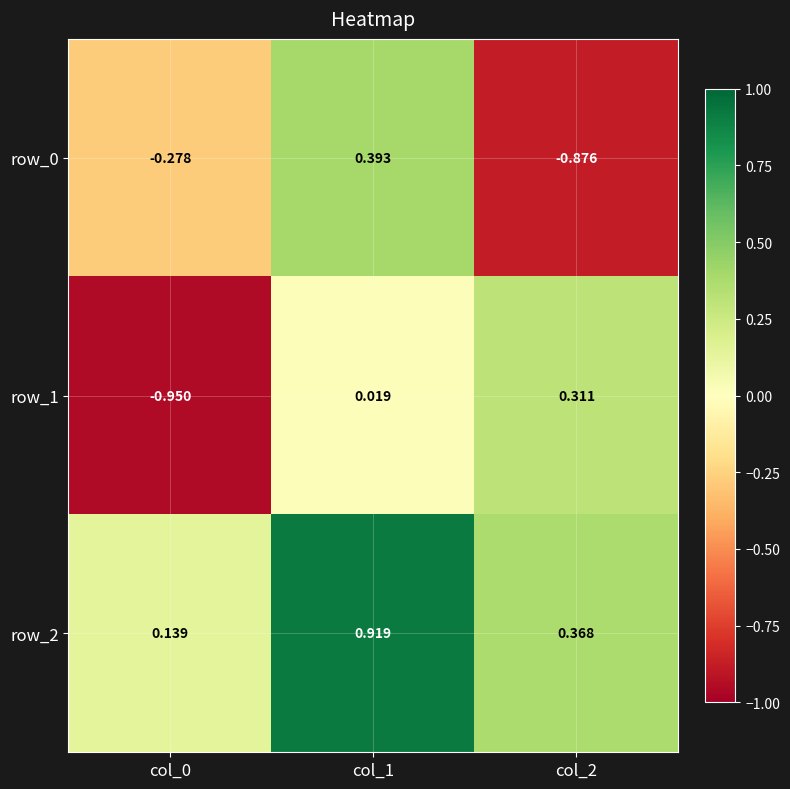

Is the value of row_2 at col_2 greater than the value of row_1 at col_2?

Yes